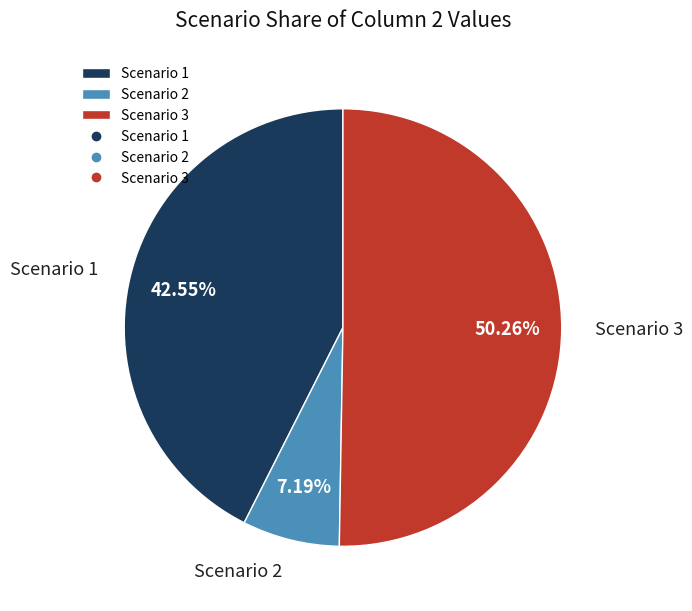

Which category accounts for the majority?

Scenario 3